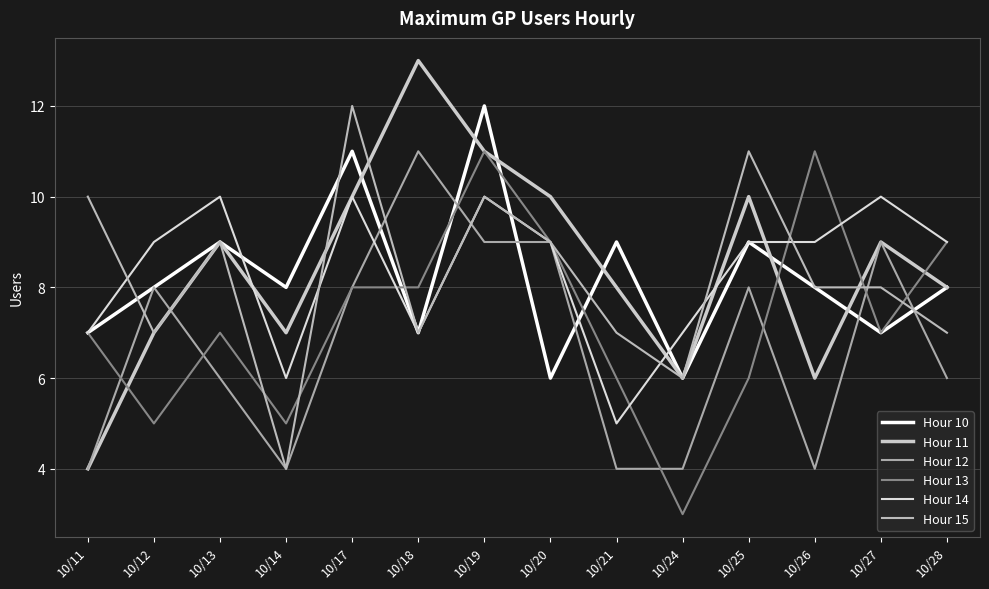

In Hour 11, how many points are higher than both neighbors (excluding endpoints)?

4